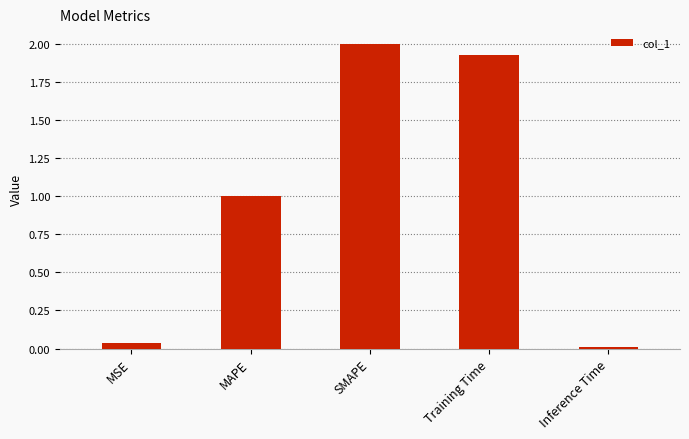

What is the label of the 2nd bar from the left?

MAPE